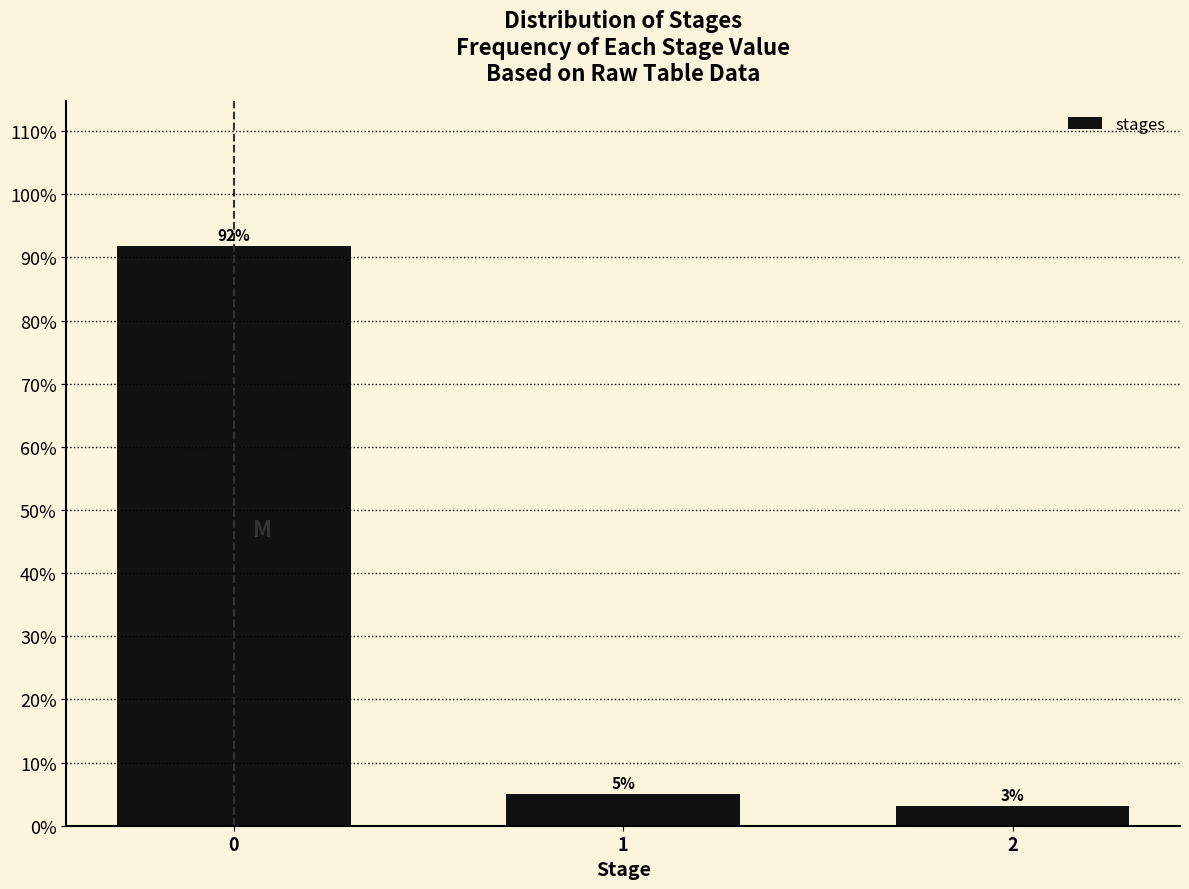

What is the sum of all values?

100.0